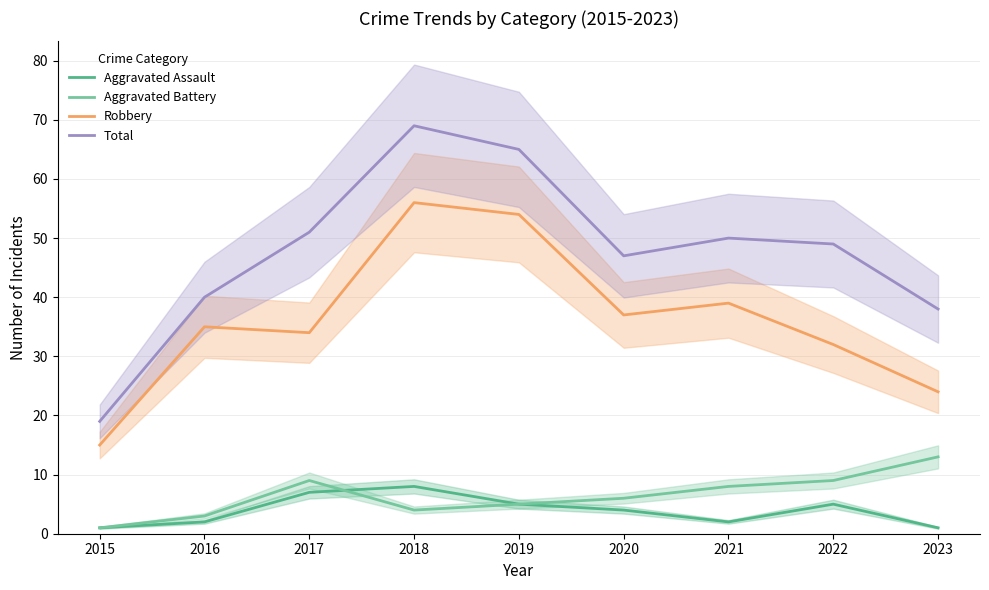

What is the value of the Aggravated Assault point at the 4th from the left?

8